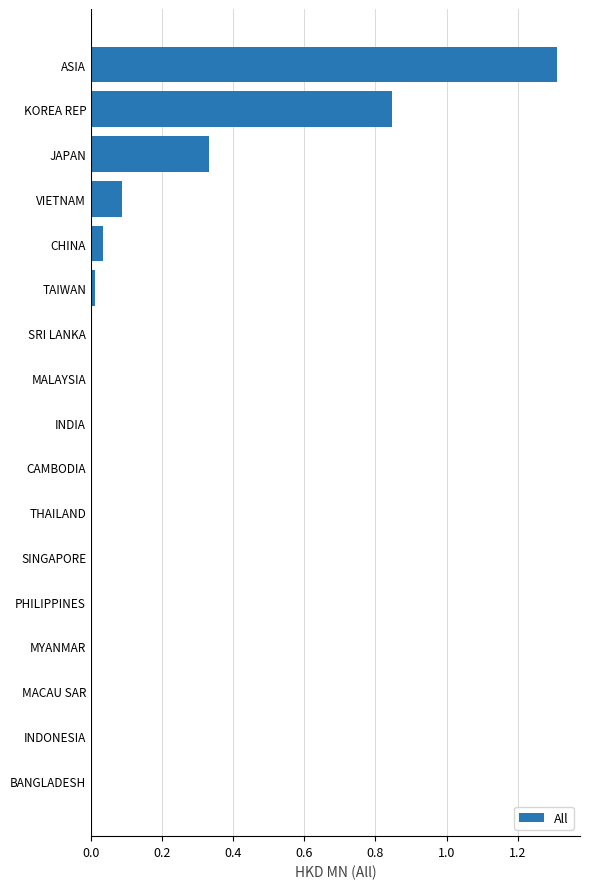

The value at THAILAND is 0.0. True or false?

True